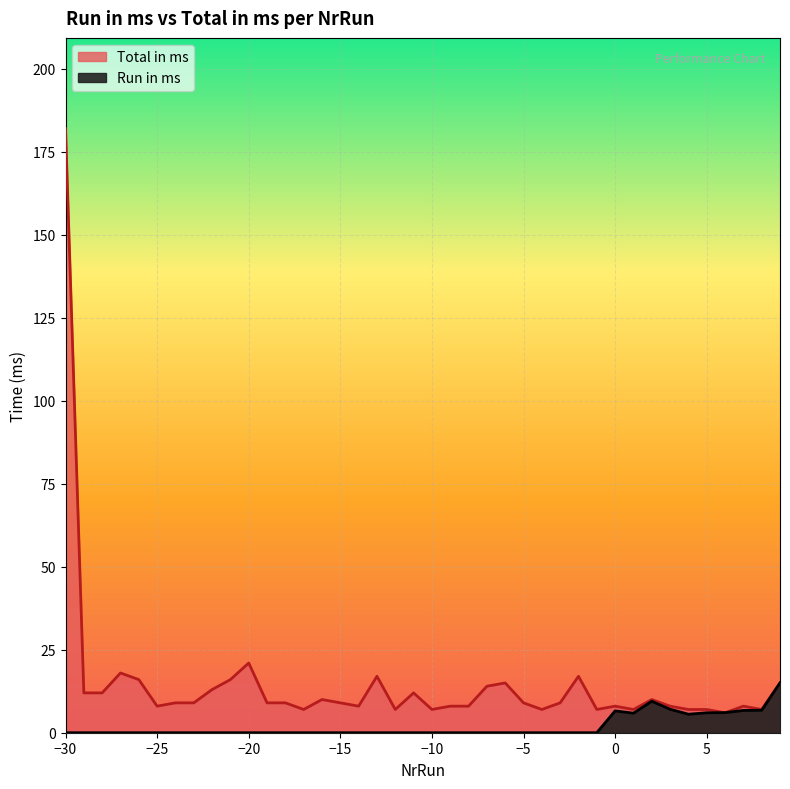

True or false: Total in ms has more than 2 points higher than both neighbors.

True